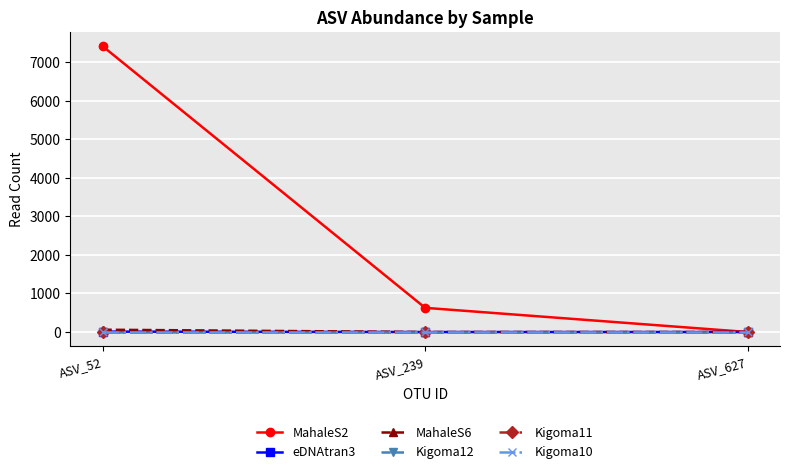

How many data points does each series have?

3